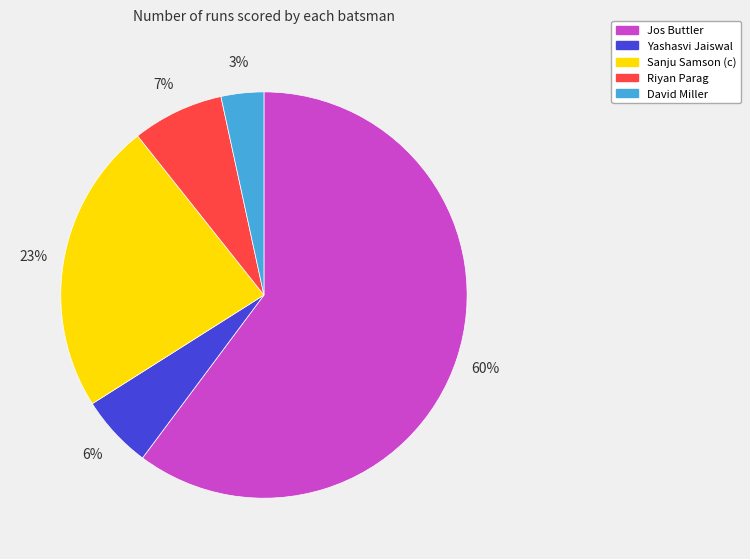

Rank the categories by value from lowest to highest.

David Miller, Yashasvi Jaiswal, Riyan Parag, Sanju Samson (c), Jos Buttler